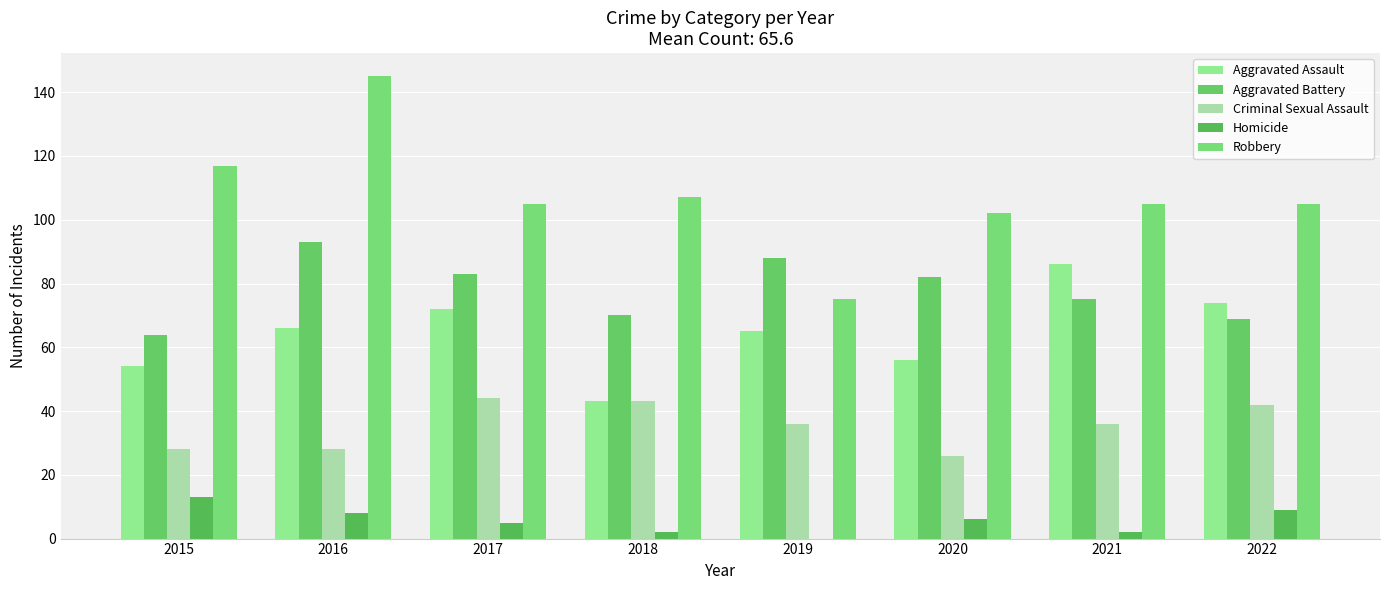

What is the value of the Aggravated Battery bar at the 2nd from the left?

93